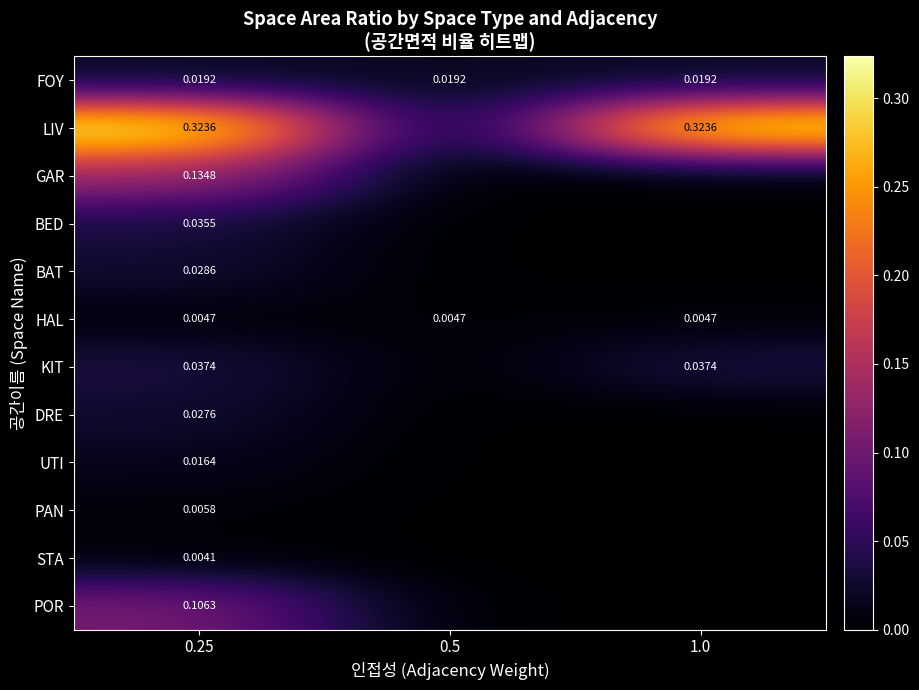

Which label corresponds to the smallest value in the chart?

0.5